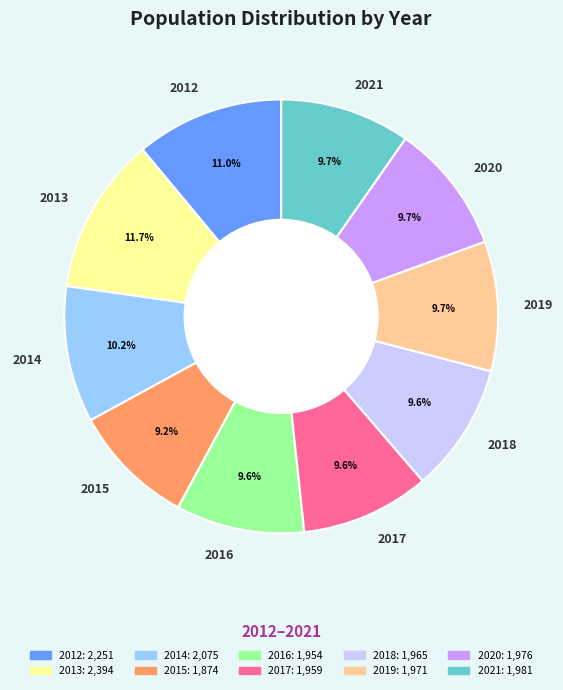

Is 2020 the majority of the pie?

No